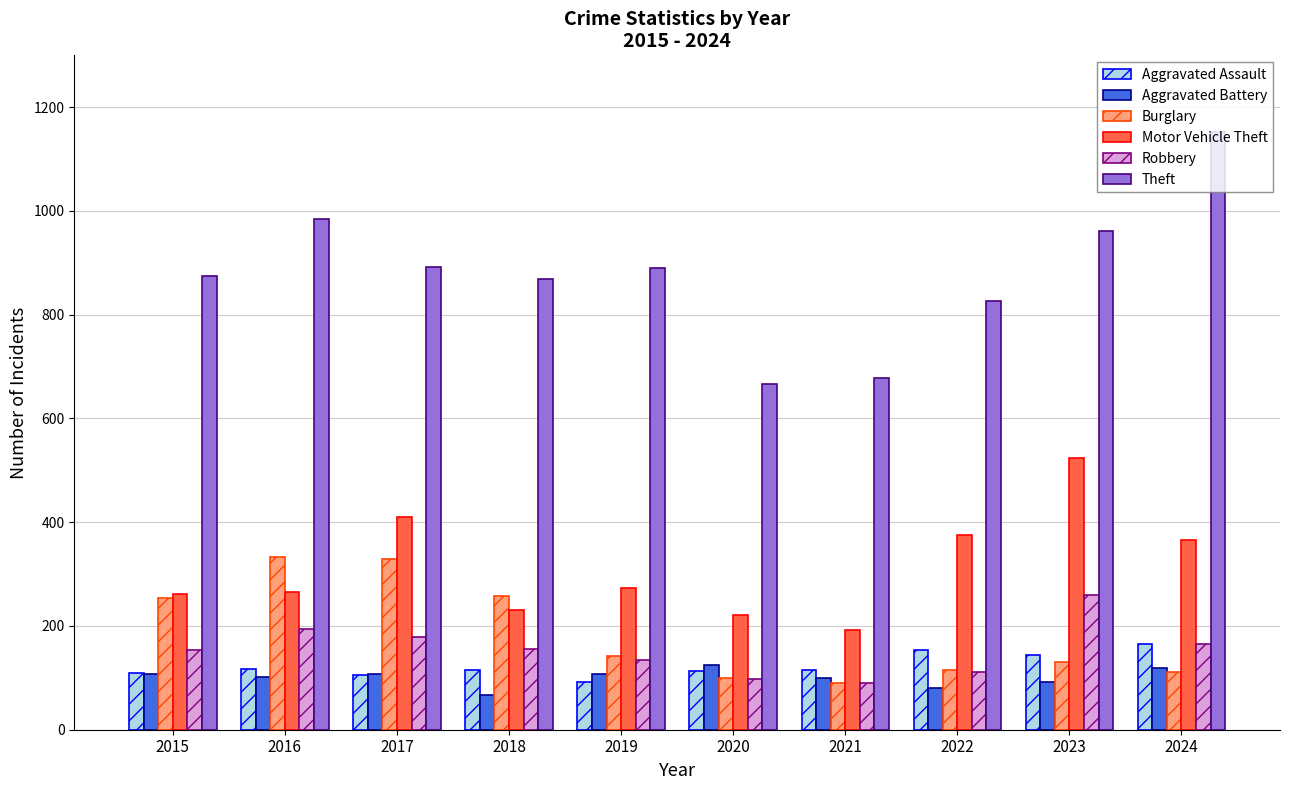

What is the minimum value shown in the chart?

67